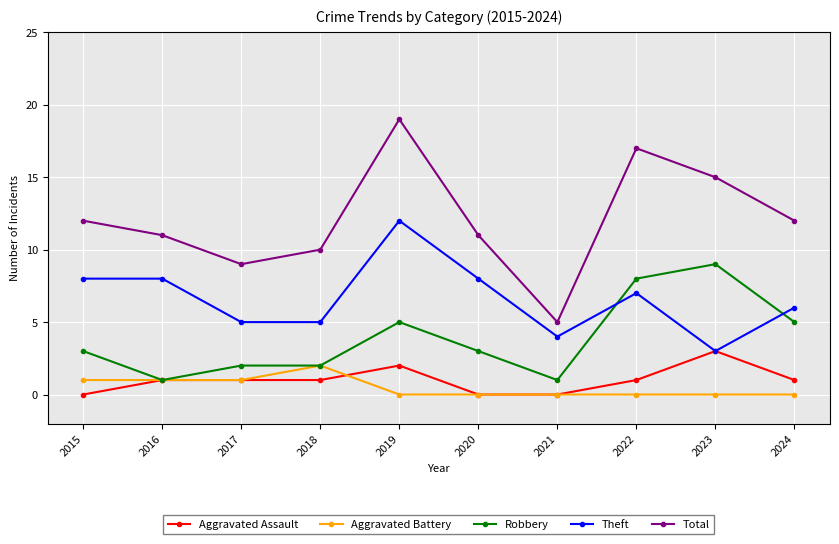

True or false: Aggravated Battery and Aggravated Assault cross at least once.

True